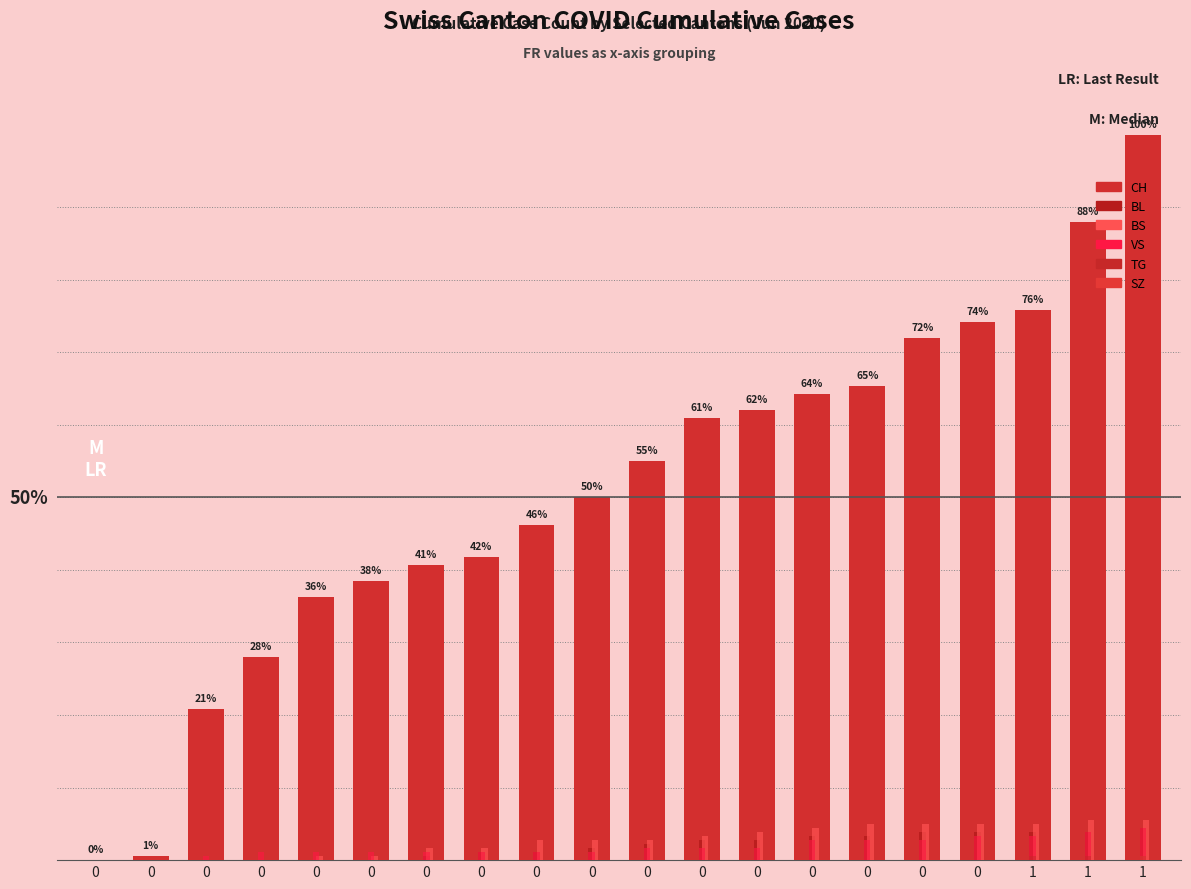

Are the bars grouped side by side (vs. stacked)?

Yes